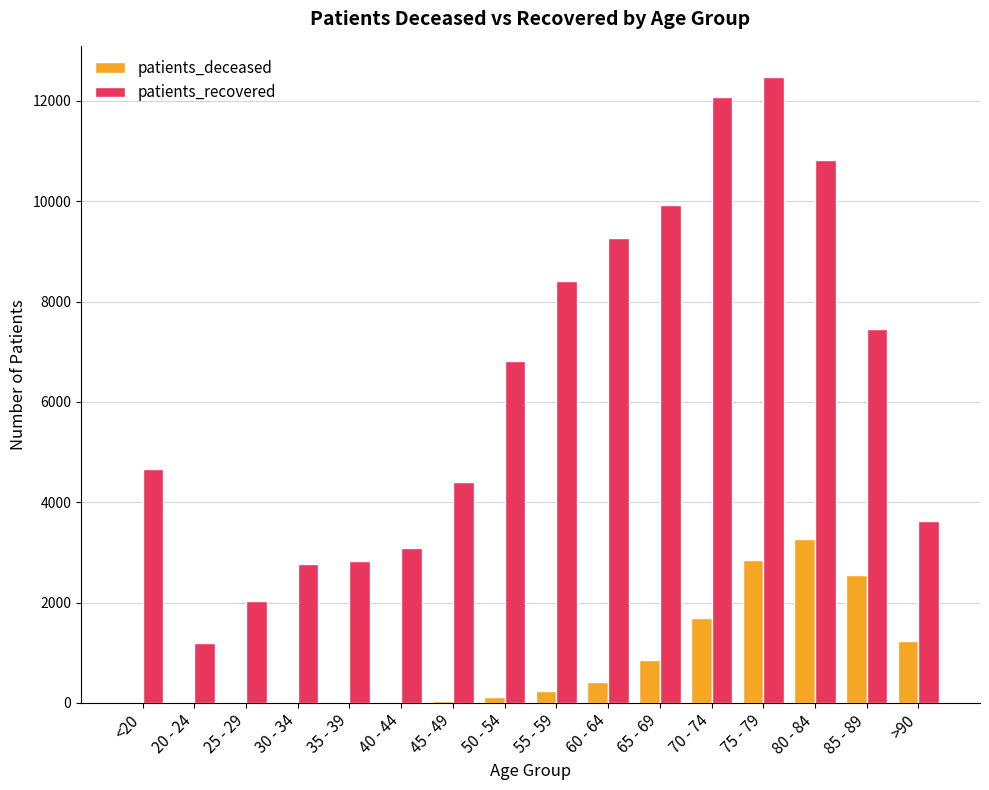

How many groups of bars are there?

16